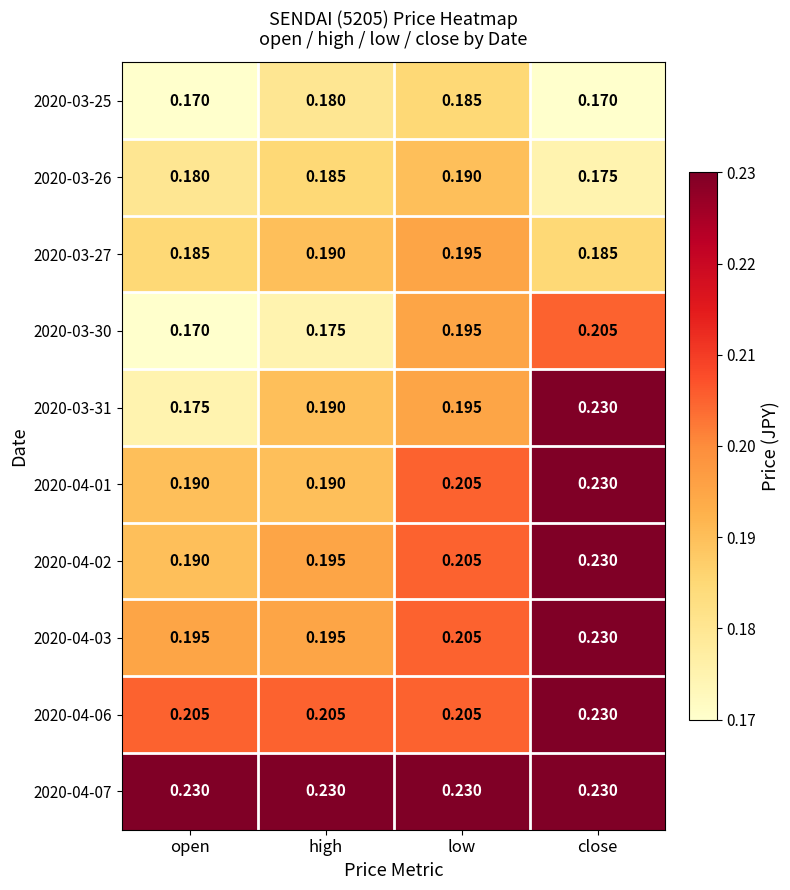

What is the spread (max minus min) of values at close?

0.1